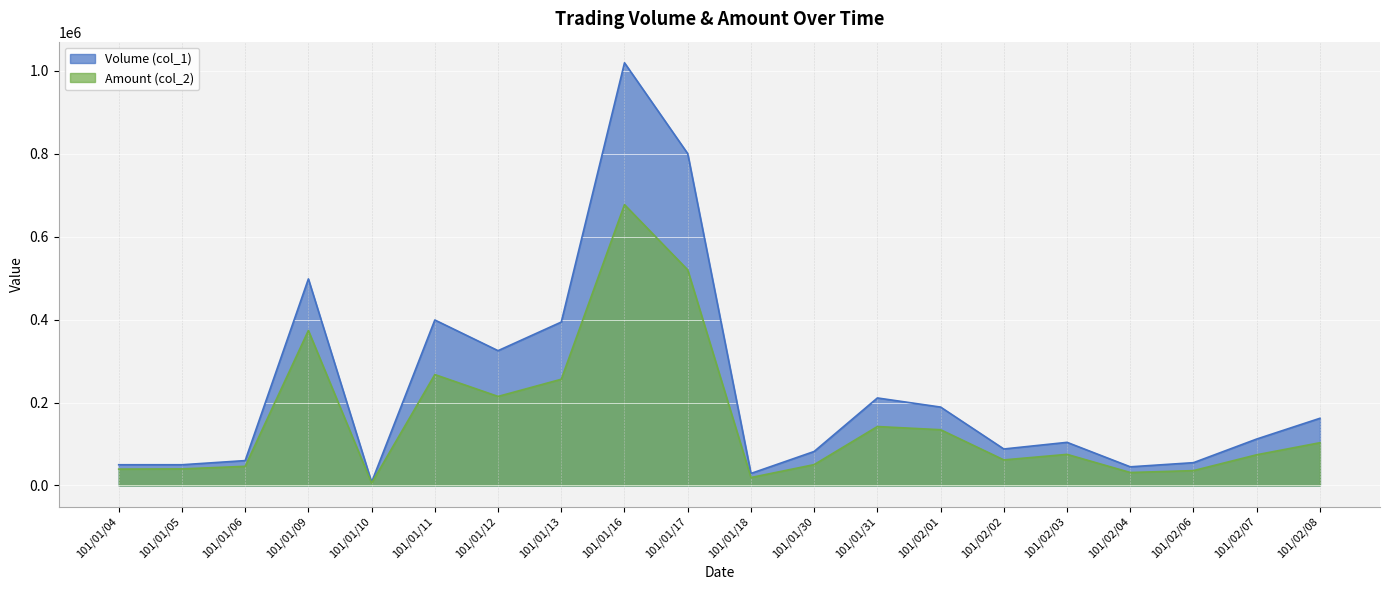

List the series in order of their overall mean, lowest first.

Amount (col_2), Volume (col_1)